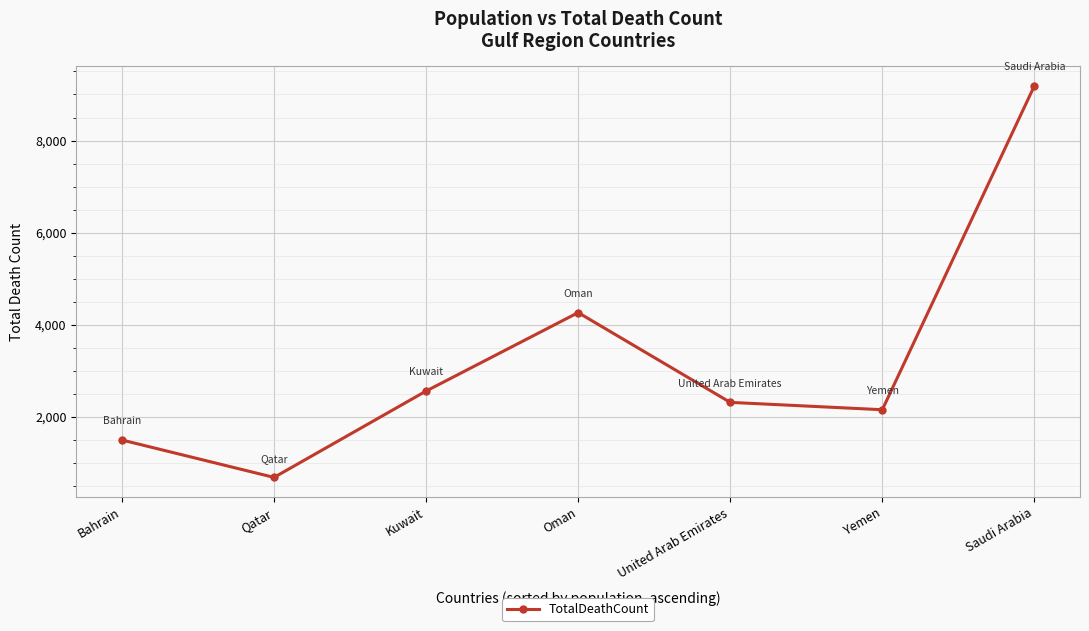

Does the chart have visible grid lines?

Yes